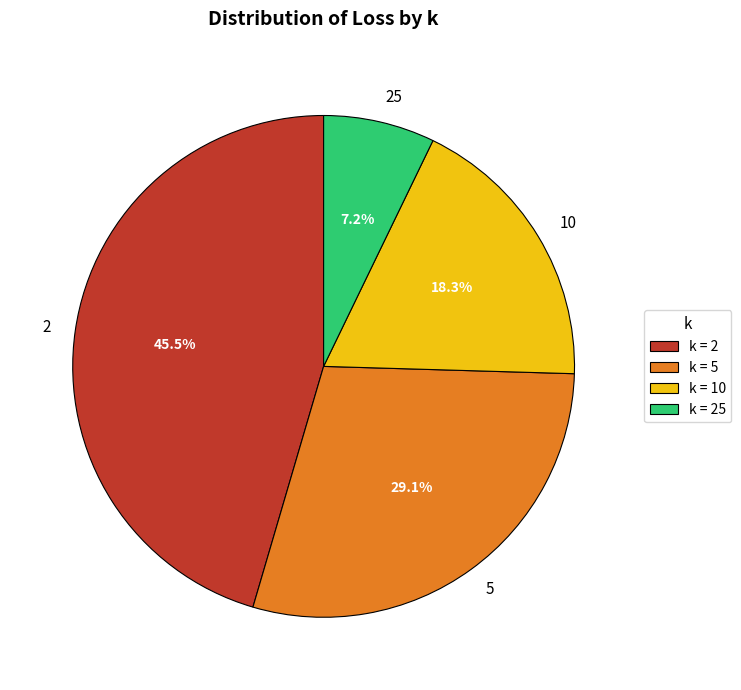

Do 2 and 10 together represent more than half of the pie?

Yes